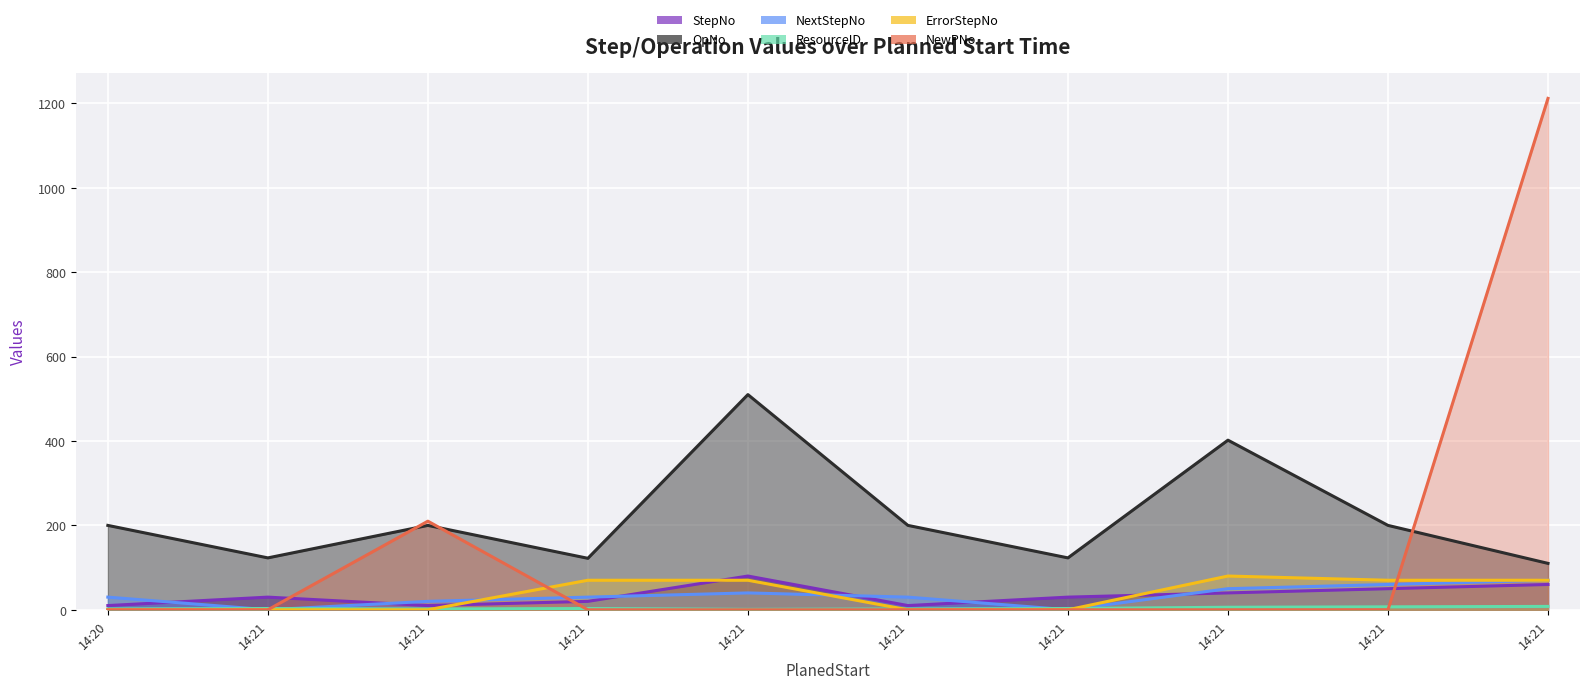

Read the ResourceID value at 14:21.

1